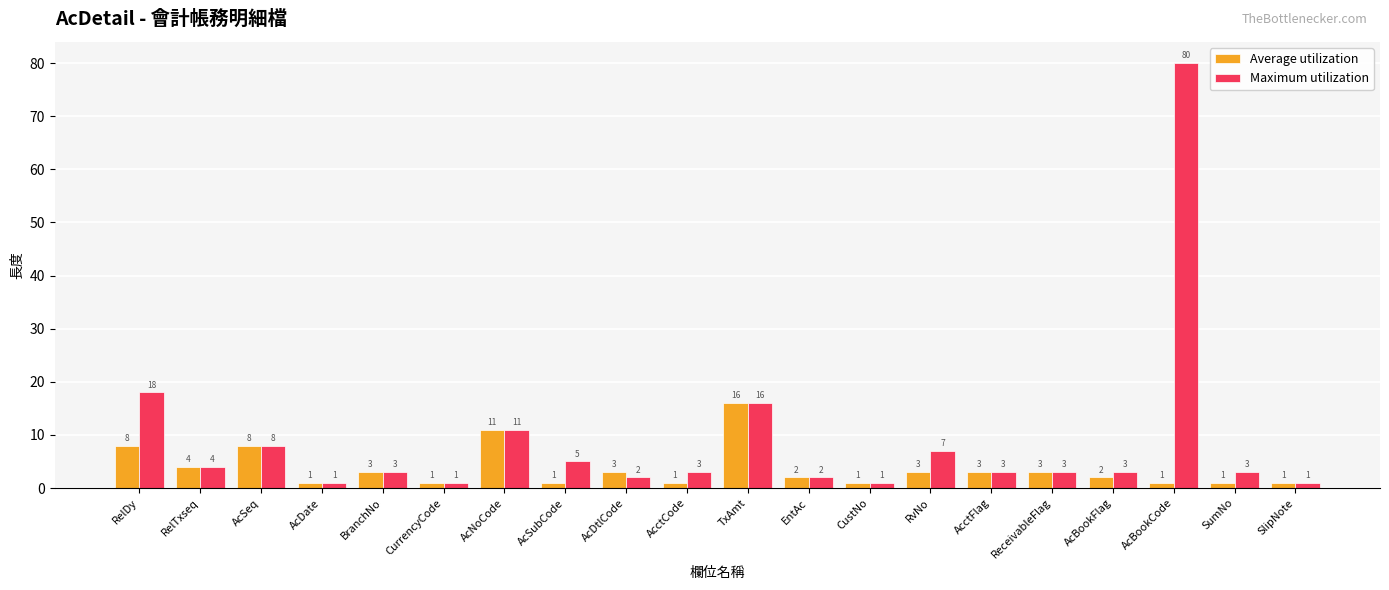

What is the label of the 13th bar from the left?

CustNo